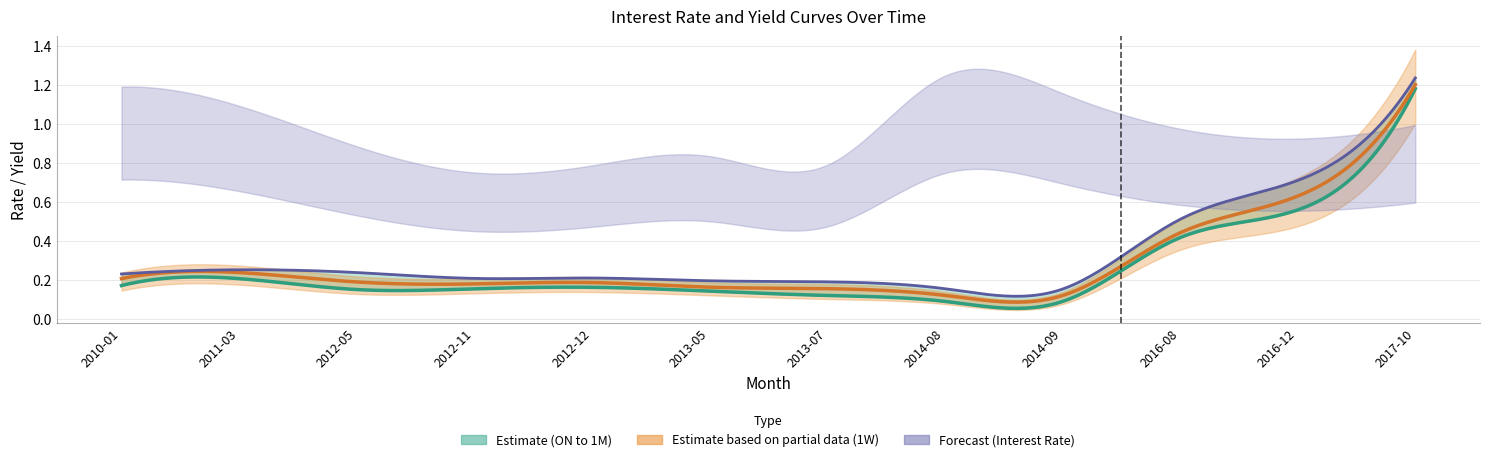

In ON, how many points are lower than both neighbors (excluding endpoints)?

2